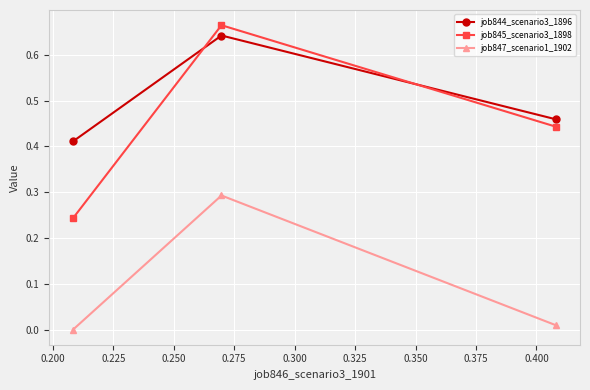

Which series has the largest total across all categories?

job844_scenario3_1896